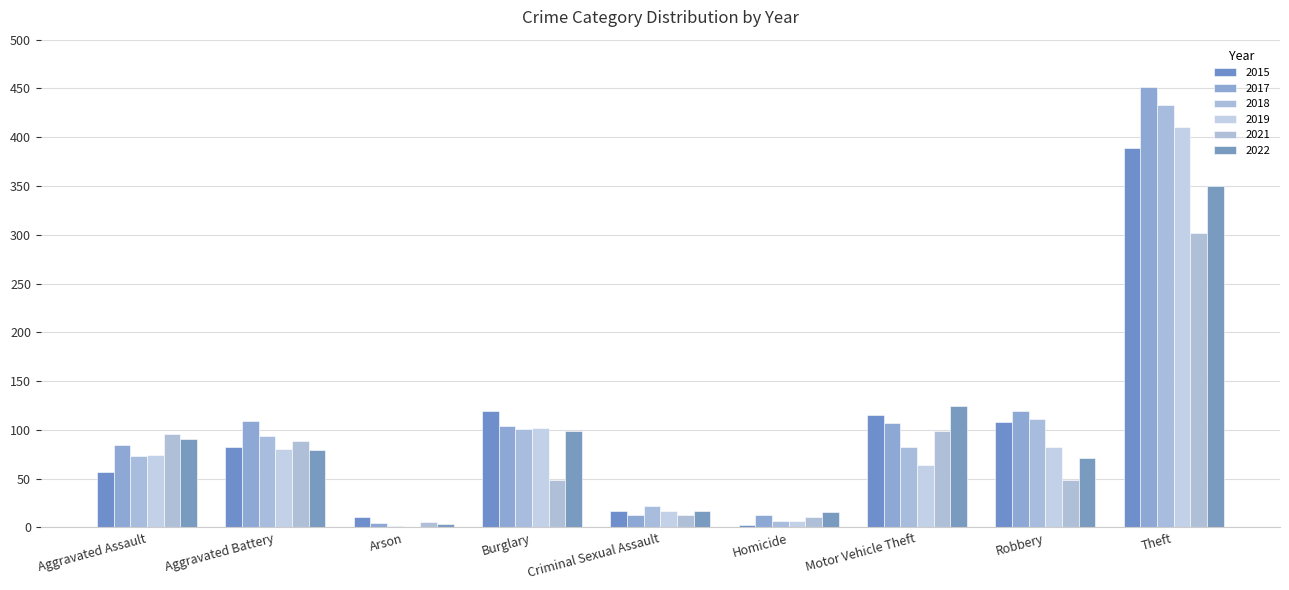

Which series changed the most between Homicide and Motor Vehicle Theft?

2015